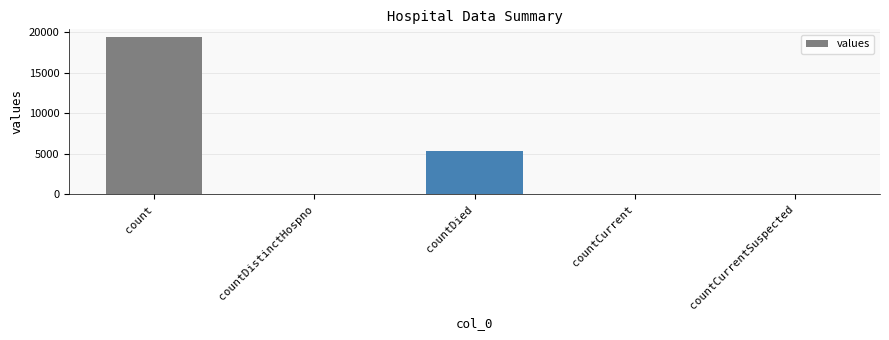

What is the approximate value at count, to the nearest 50?

19400